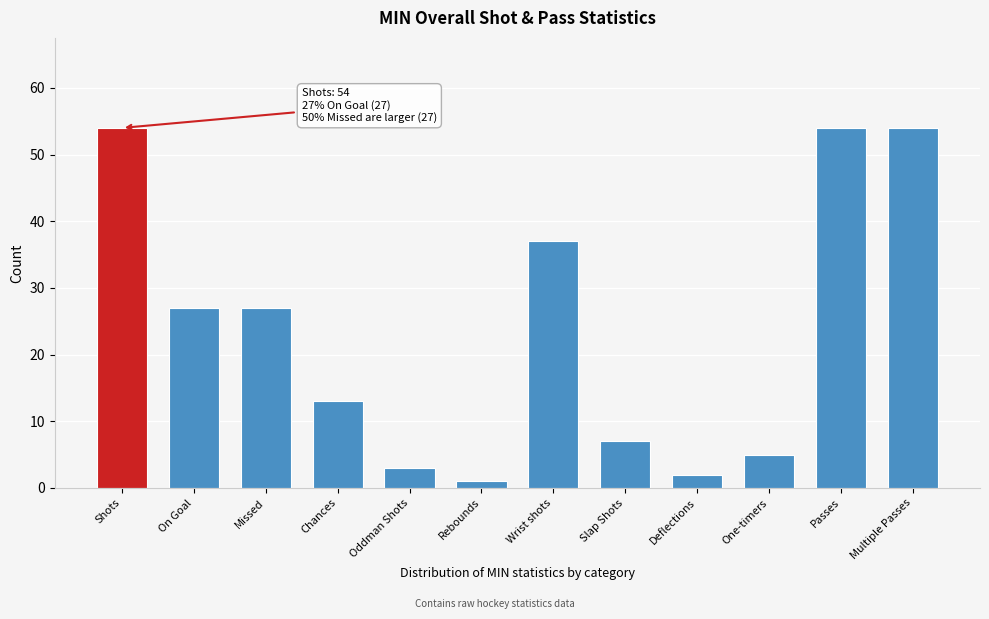

Reading left to right, what are all the values shown in this chart?

Shots=54	On Goal=27	Missed=27	Chances=13	Oddman Shots=3	Rebounds=1	Wrist shots=37	Slap Shots=7	Deflections=2	One-timers=5	Passes=54	Multiple Passes=54